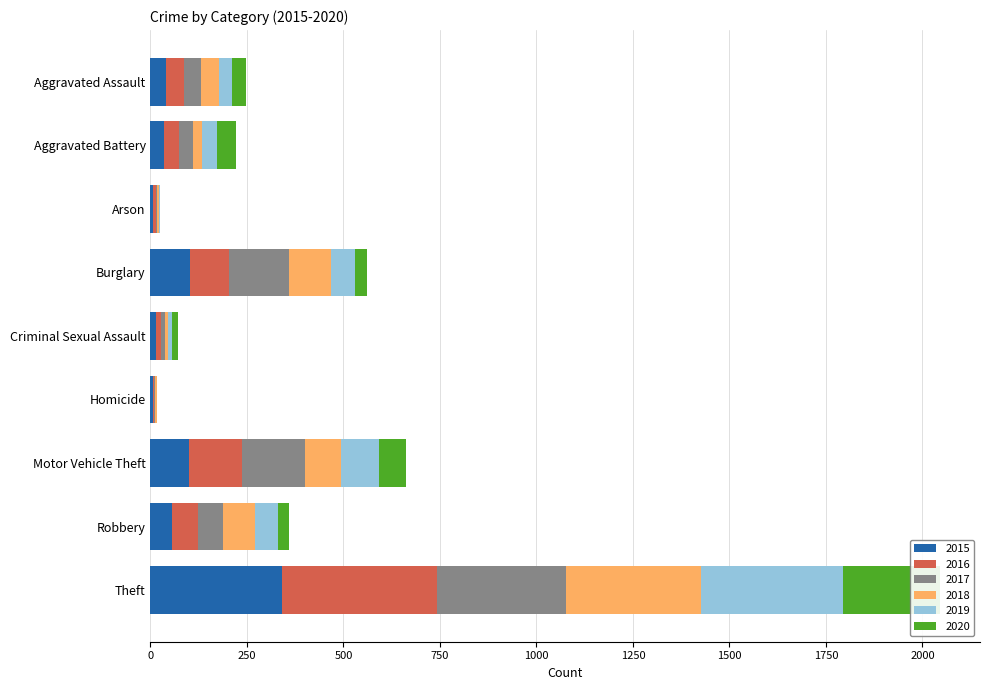

True or false: 2019 has a value of 11 at Criminal Sexual Assault.

True